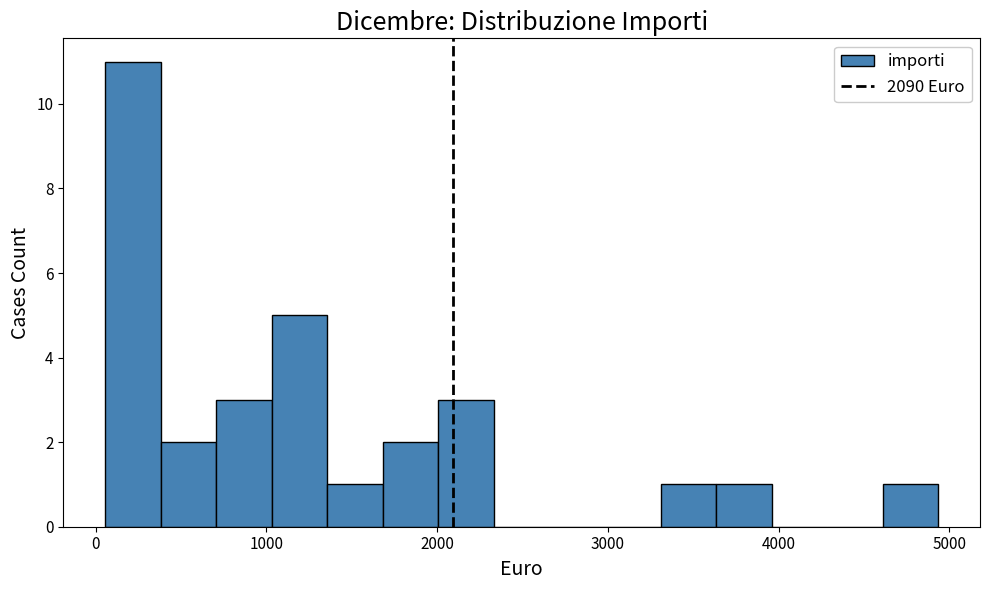

Read against the x-axis, roughly where is the centre of the tallest bar?

200